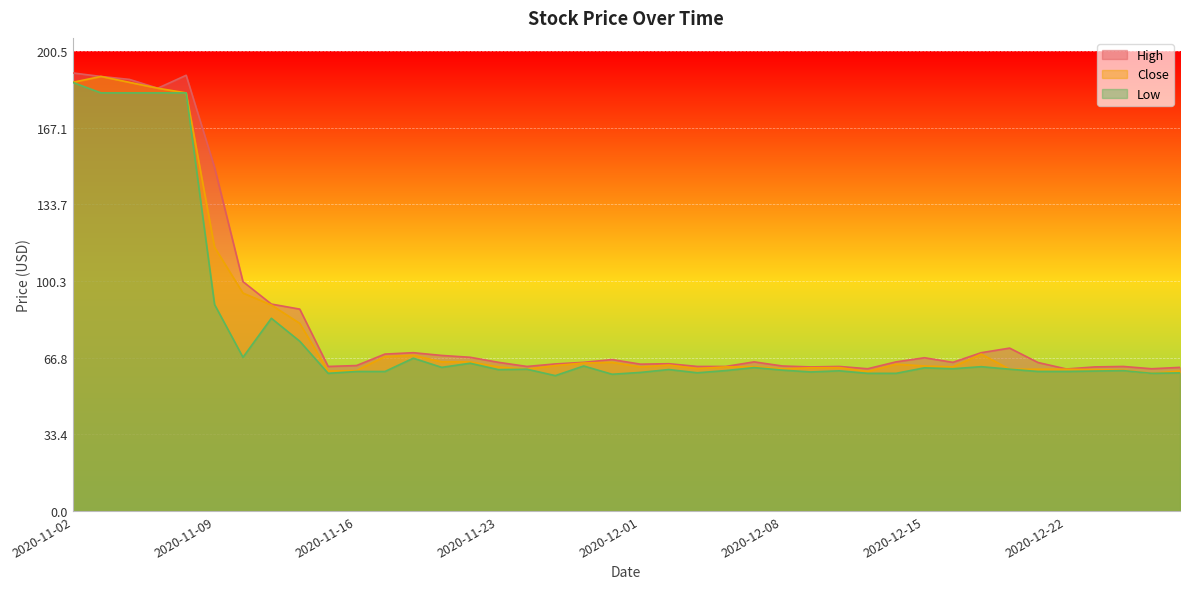

Reading left to right, what are all the values shown in this chart?

High: 2020-11-02=191.0	2020-11-03=189.4	2020-11-04=188.2	2020-11-05=184.3	2020-11-06=190.0	2020-11-09=149.8	2020-11-10=100.0	2020-11-11=90.2	2020-11-12=88.0	2020-11-13=63.0	2020-11-16=63.4	2020-11-17=68.4	2020-11-18=69.0	2020-11-19=67.8	2020-11-20=67.0	2020-11-23=64.8	2020-11-24=63.0	2020-11-25=64.1	2020-11-27=64.8	2020-11-30=66.0	2020-12-01=64.0	2020-12-02=64.2	2020-12-03=63.0	2020-12-04=63.0	2020-12-07=65.0	2020-12-08=63.2	2020-12-09=62.8	2020-12-10=63.0	2020-12-11=62.0	2020-12-14=65.0	2020-12-15=66.8	2020-12-16=64.8	2020-12-17=69.0	2020-12-18=71.0	2020-12-21=64.7	2020-12-22=61.9	2020-12-23=62.8	2020-12-24=63.0	2020-12-28=62.0	2020-12-29=62.6
Close: 2020-11-02=186.9	2020-11-03=189.4	2020-11-04=186.9	2020-11-05=184.3	2020-11-06=182.3	2020-11-09=115.0	2020-11-10=95.0	2020-11-11=89.8	2020-11-12=81.8	2020-11-13=61.0	2020-11-16=61.2	2020-11-17=67.3	2020-11-18=67.9	2020-11-19=65.0	2020-11-20=65.0	2020-11-23=62.8	2020-11-24=61.8	2020-11-25=63.4	2020-11-27=64.5	2020-11-30=64.8	2020-12-01=62.8	2020-12-02=63.6	2020-12-03=62.1	2020-12-04=62.8	2020-12-07=62.9	2020-12-08=61.9	2020-12-09=62.4	2020-12-10=62.5	2020-12-11=60.8	2020-12-14=64.0	2020-12-15=63.2	2020-12-16=62.8	2020-12-17=68.4	2020-12-18=61.8	2020-12-21=61.8	2020-12-22=61.8	2020-12-23=61.6	2020-12-24=61.4	2020-12-28=60.0	2020-12-29=61.0
Low: 2020-11-02=186.9	2020-11-03=182.3	2020-11-04=182.3	2020-11-05=182.3	2020-11-06=182.3	2020-11-09=90.0	2020-11-10=67.0	2020-11-11=84.0	2020-11-12=74.0	2020-11-13=60.0	2020-11-16=60.8	2020-11-17=60.8	2020-11-18=66.6	2020-11-19=62.6	2020-11-20=64.4	2020-11-23=61.6	2020-11-24=61.8	2020-11-25=59.0	2020-11-27=63.2	2020-11-30=59.6	2020-12-01=60.4	2020-12-02=61.7	2020-12-03=60.2	2020-12-04=61.2	2020-12-07=62.5	2020-12-08=61.4	2020-12-09=60.6	2020-12-10=61.1	2020-12-11=60.0	2020-12-14=60.0	2020-12-15=62.4	2020-12-16=62.0	2020-12-17=62.9	2020-12-18=61.8	2020-12-21=60.8	2020-12-22=60.8	2020-12-23=61.0	2020-12-24=61.2	2020-12-28=60.0	2020-12-29=60.2